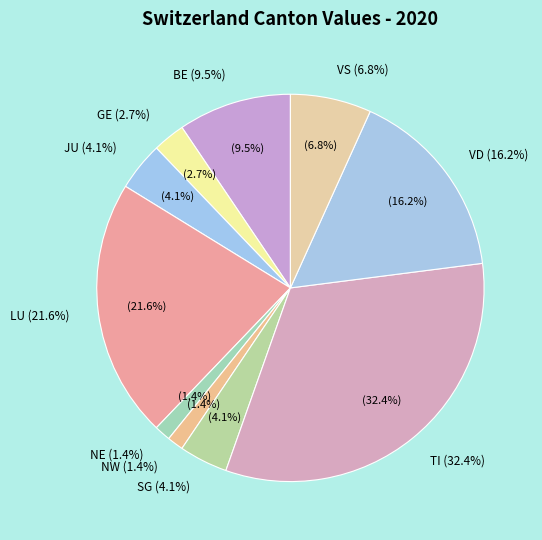

Does GE account for over 50% of the chart?

No